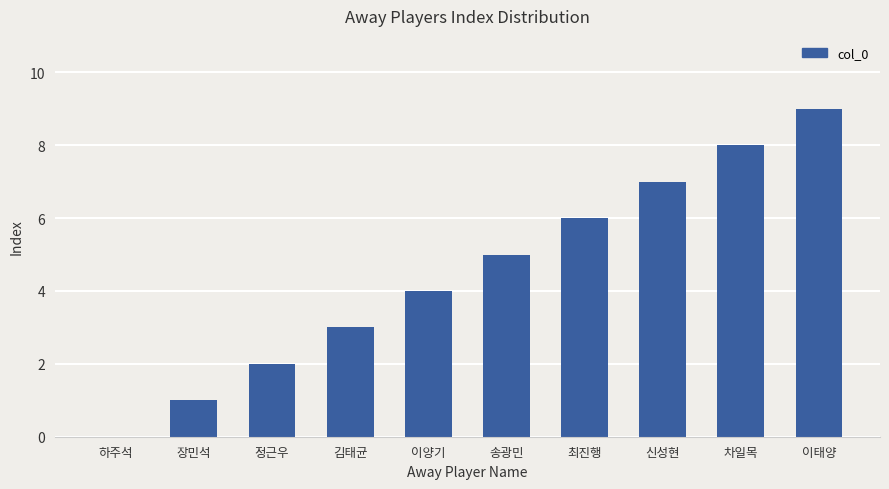

Reading right to left, what are all the values shown in this chart?

이태양=9	차일목=8	신성현=7	최진행=6	송광민=5	이양기=4	김태균=3	정근우=2	장민석=1	하주석=0